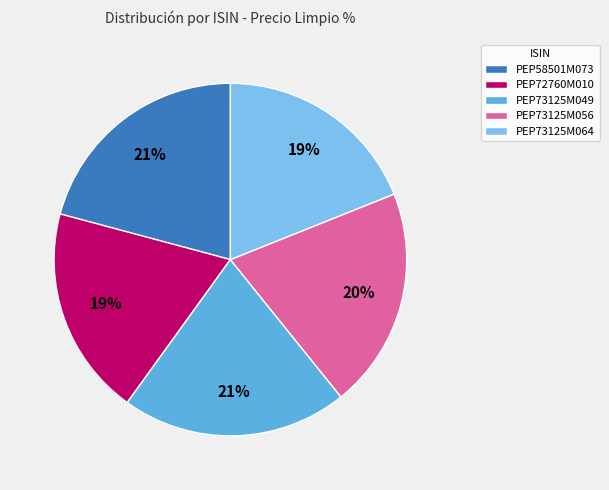

To the nearest percent, what is the combined percentage of PEP73125M064 and PEP73125M056?

39%